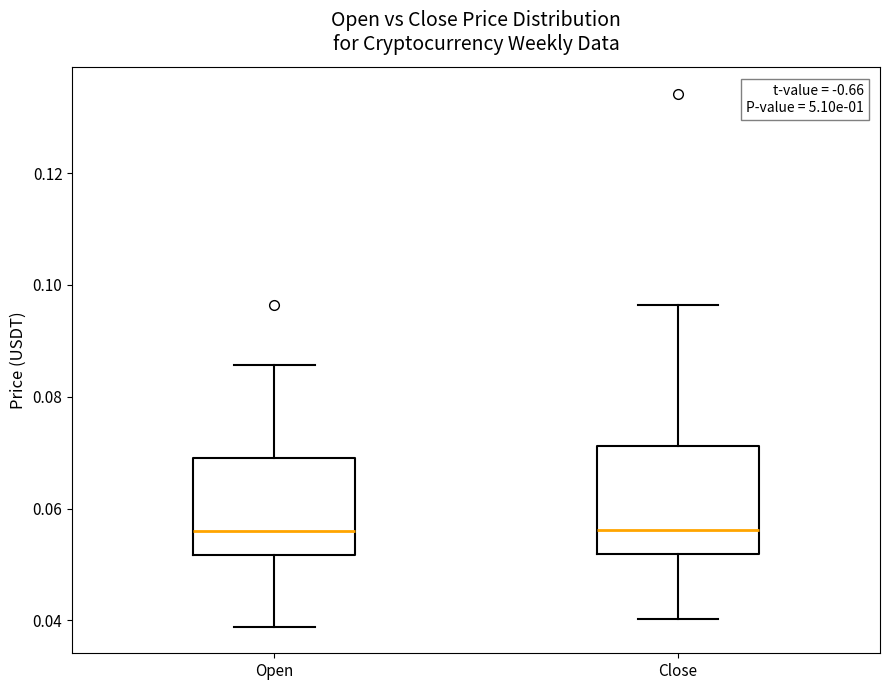

Reading left to right, read every box against the y-axis: the position of its median line, the range the box covers, and the ends of its whiskers. The values are not printed on the chart, so give them approximately, as read against the axis.

Open: median 0.056, box 0.052 to 0.070, whiskers 0.038 to 0.086
Close: median 0.056, box 0.052 to 0.072, whiskers 0.040 to 0.096